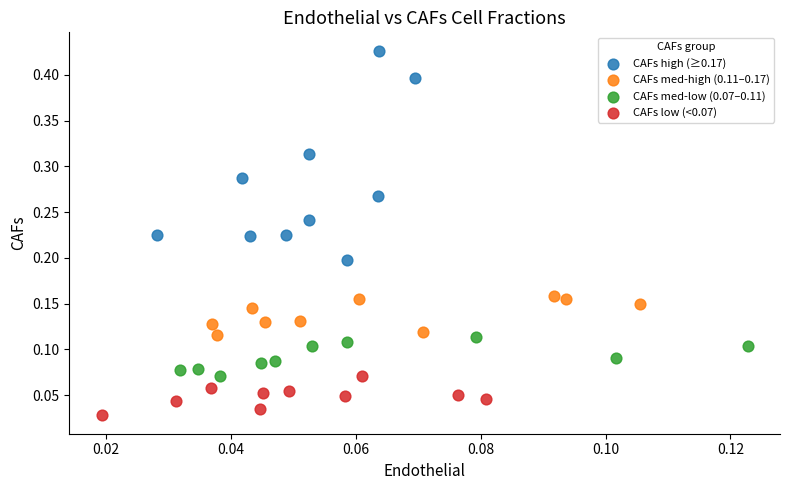

What are all the series names shown in the legend?

CAFs high (≥0.17), CAFs med-high (0.11–0.17), CAFs med-low (0.07–0.11), CAFs low (<0.07)